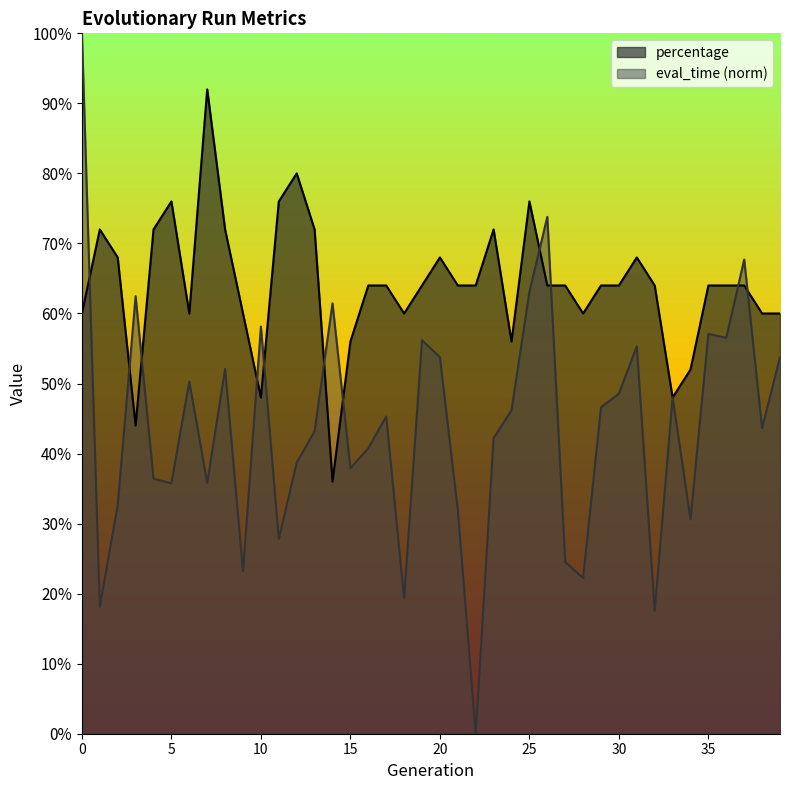

How many lines are shown in the chart?

2